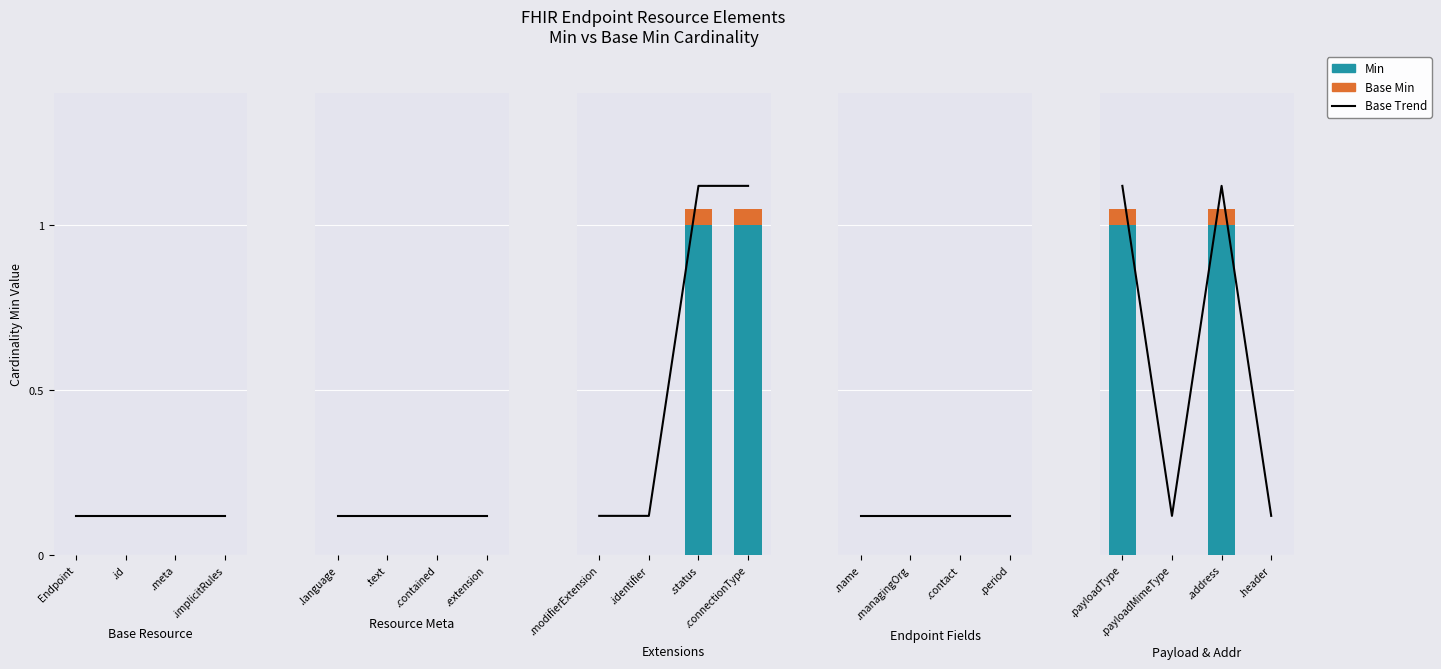

How many groups of bars are there?

4